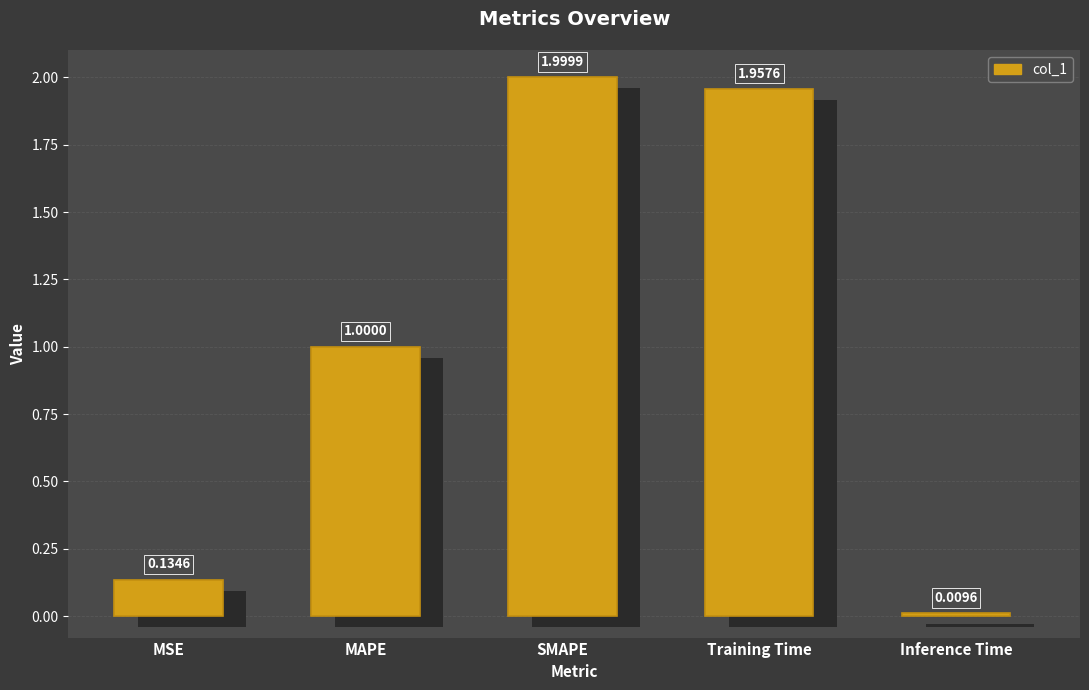

List the labels in order of value, smallest first.

Inference Time, MSE, MAPE, Training Time, SMAPE